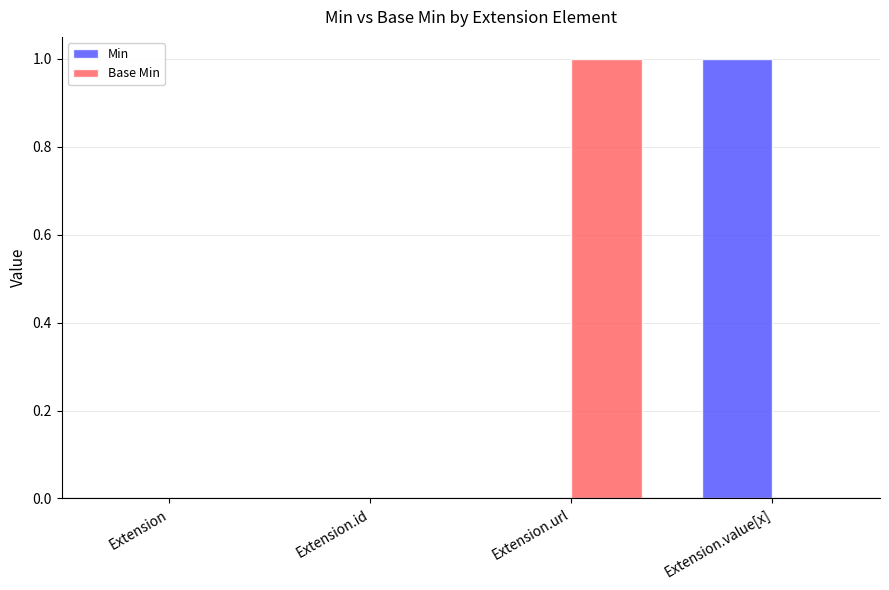

How many distinct data groups are displayed?

2